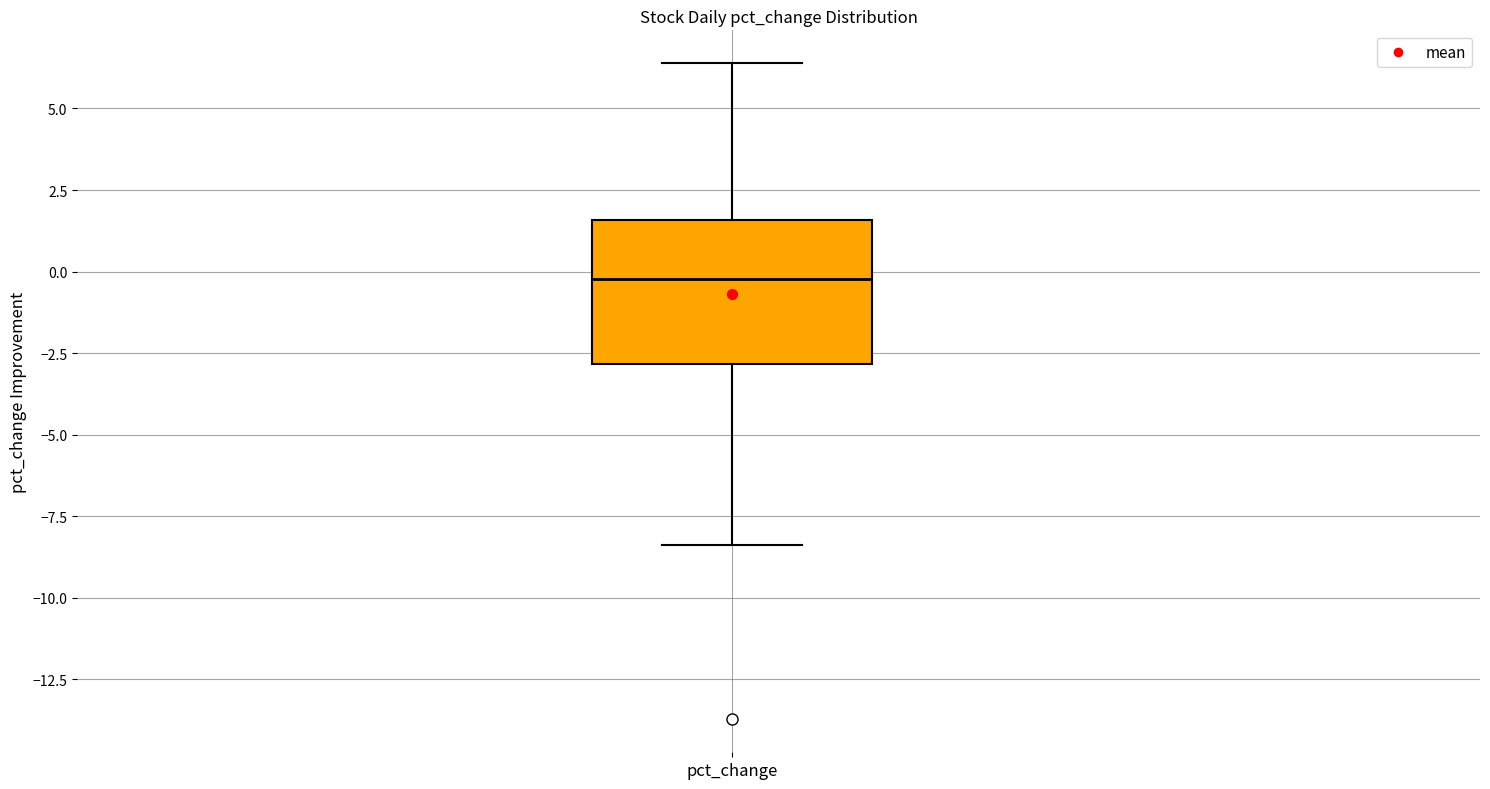

Transcribe this box plot: give where the median line is, the range the box spans, and where the two whiskers end, as read against the y-axis. The values are not printed on the chart, so give them approximately, as read against the axis.

median 0.0, box -3.0 to 1.5, whiskers -8.5 to 6.5